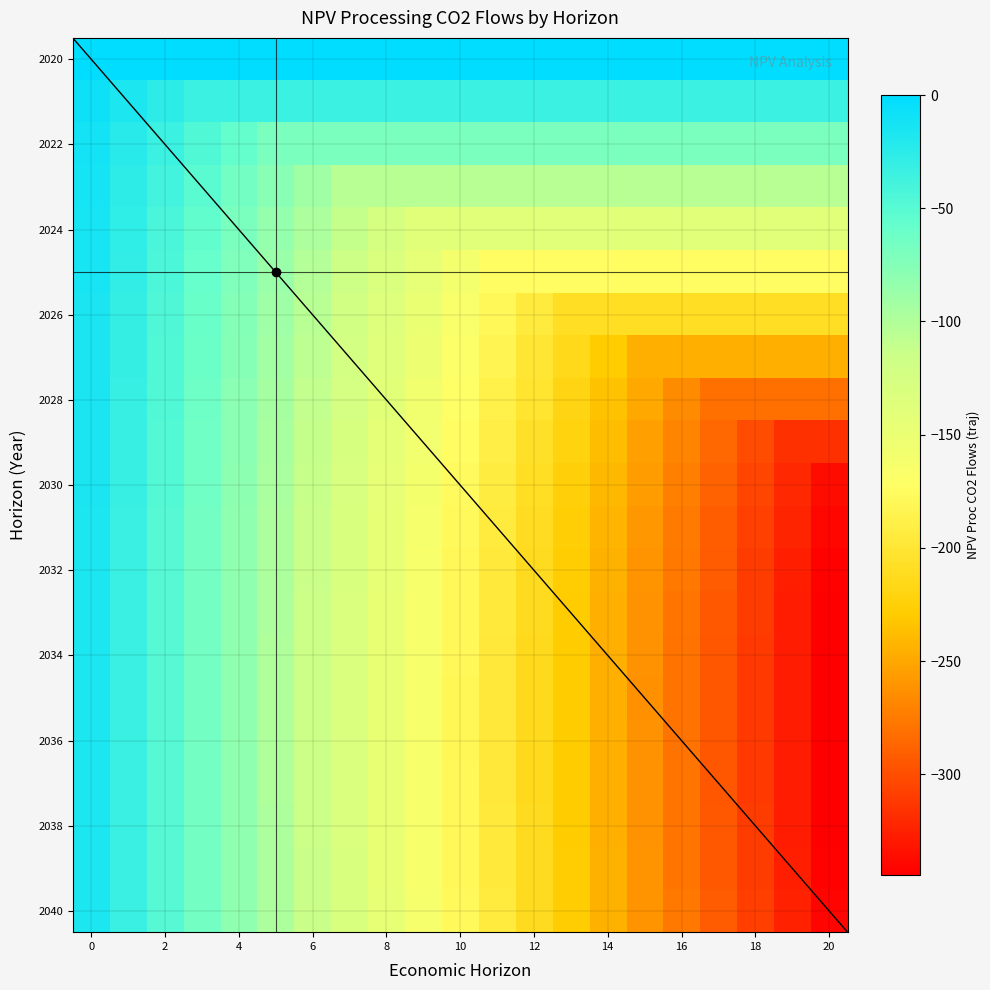

What is the total value across all series at 6?

-2082.0